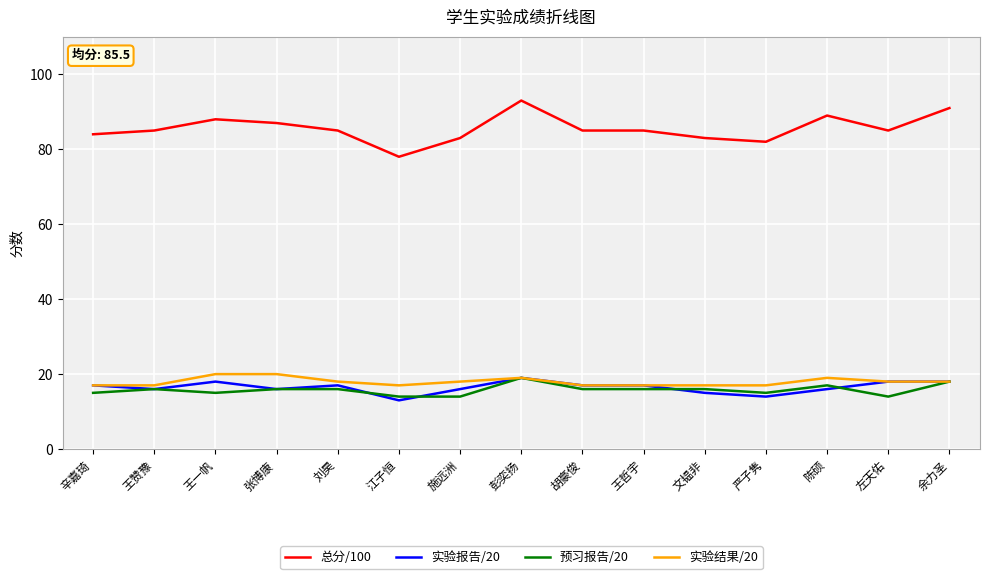

What is the sum of all 总分/100 values?

1283